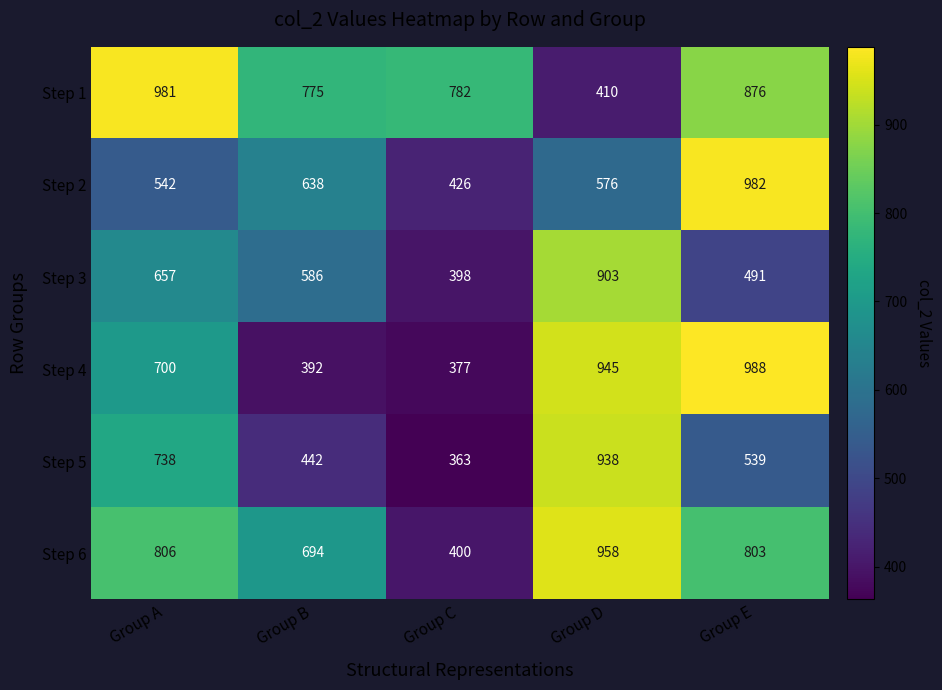

Reading right to left, what are all the values shown in this chart?

Step 1: Group E=876	Group D=410	Group C=782	Group B=775	Group A=981
Step 2: Group E=982	Group D=576	Group C=426	Group B=638	Group A=542
Step 3: Group E=491	Group D=903	Group C=398	Group B=586	Group A=657
Step 4: Group E=988	Group D=945	Group C=377	Group B=392	Group A=700
Step 5: Group E=539	Group D=938	Group C=363	Group B=442	Group A=738
Step 6: Group E=803	Group D=958	Group C=400	Group B=694	Group A=806